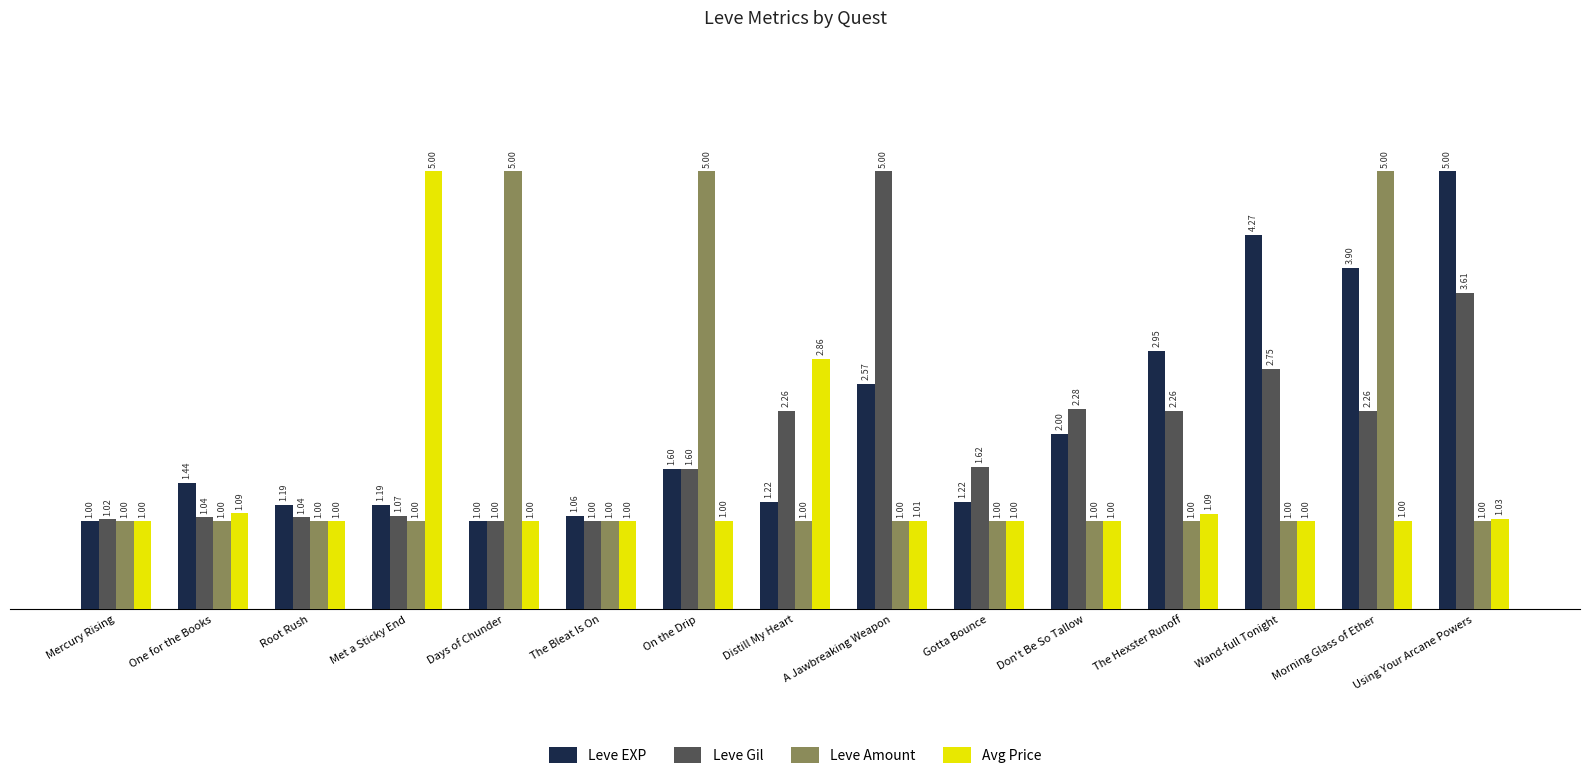

Which series changed the most between Gotta Bounce and Using Your Arcane Powers?

Leve EXP